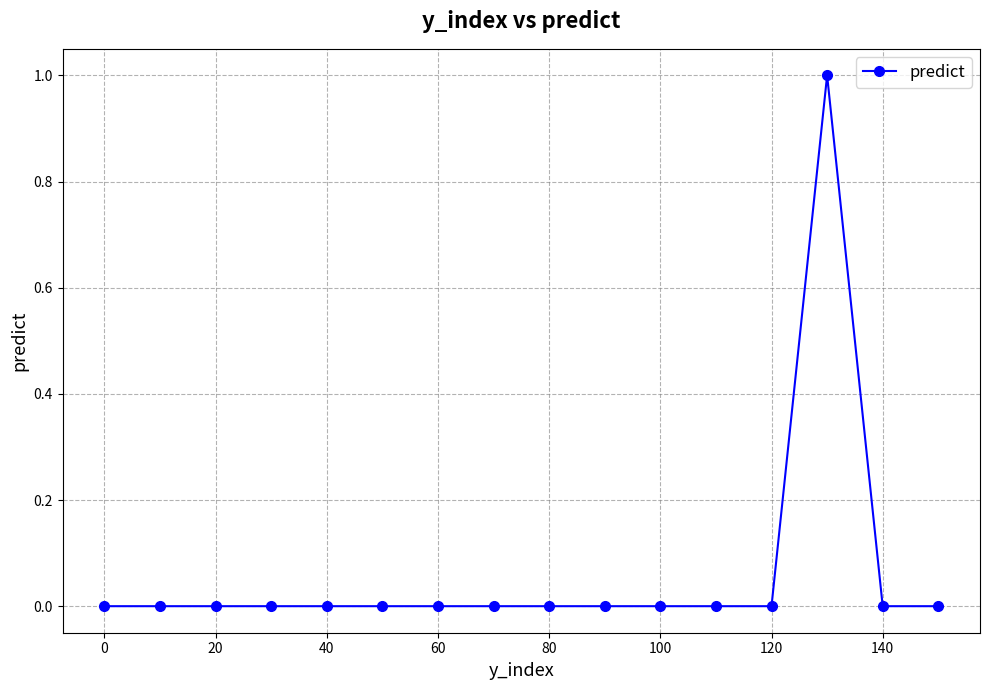

True or false: there are more than 0 points higher than both neighbors.

True